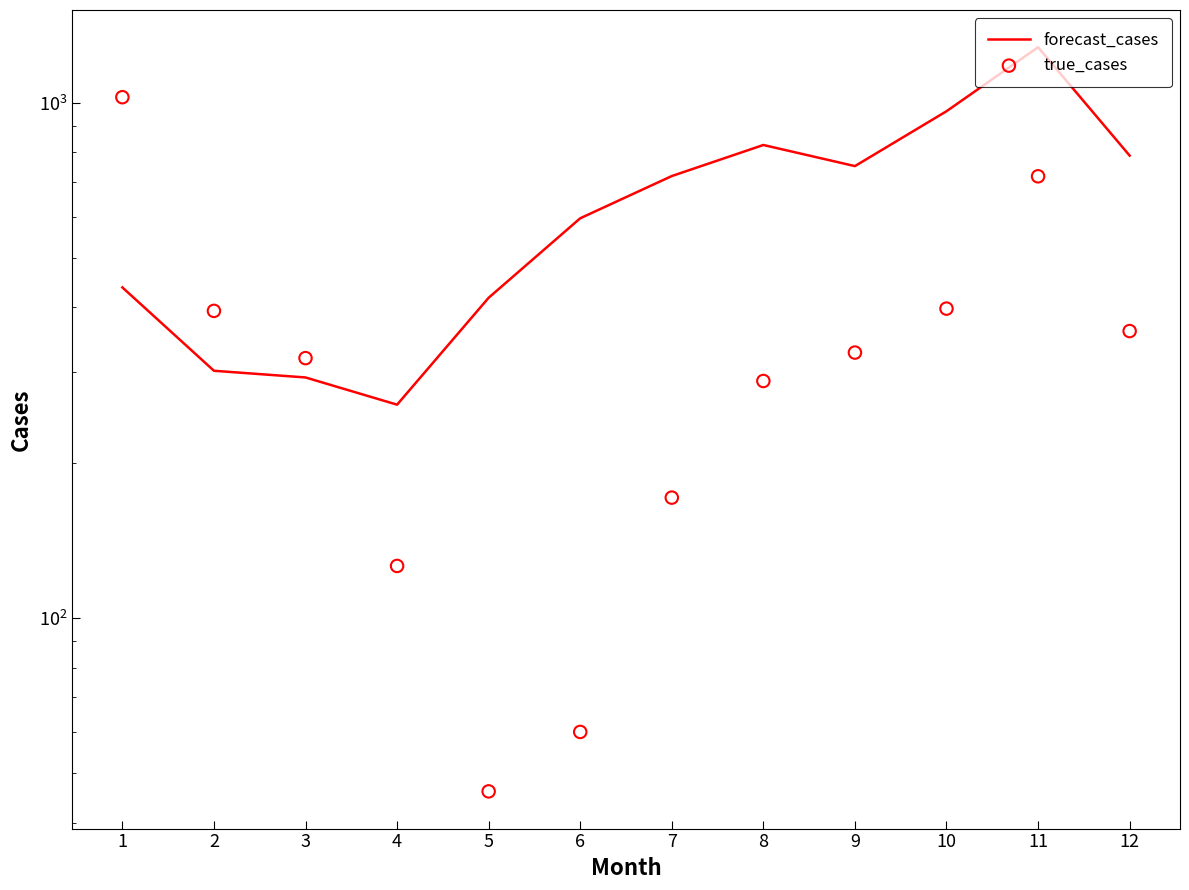

Which series contains the highest Y value?

forecast_cases